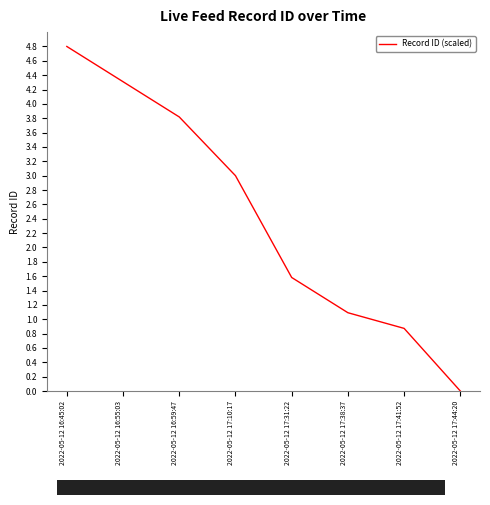

At which label does the data first exceed 3?

2022-05-12 16:45:02